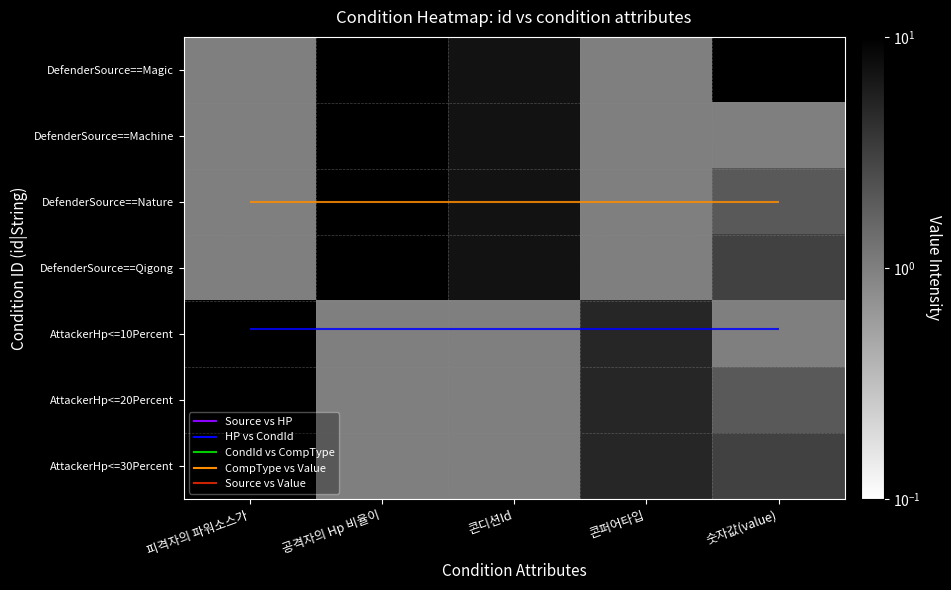

Which label corresponds to the largest value in the chart?

콘디션Id